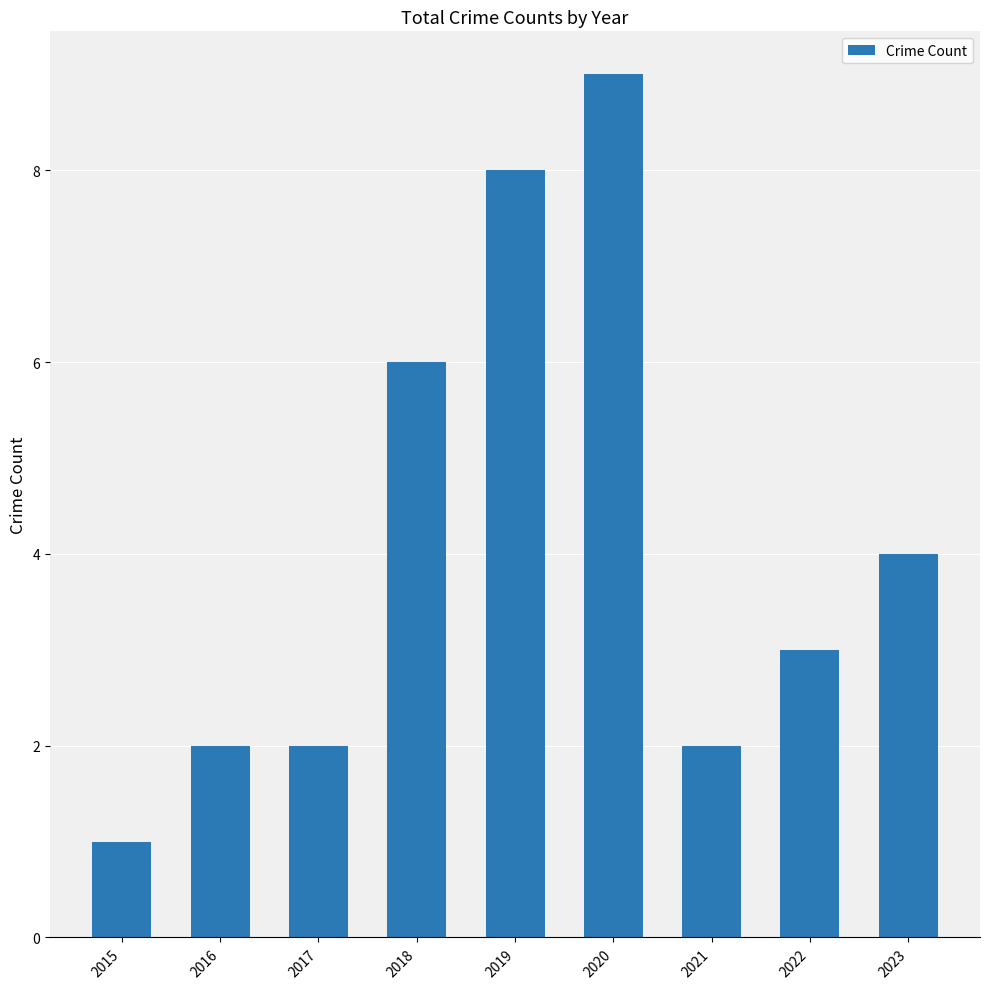

What is the minimum value shown in the chart?

1